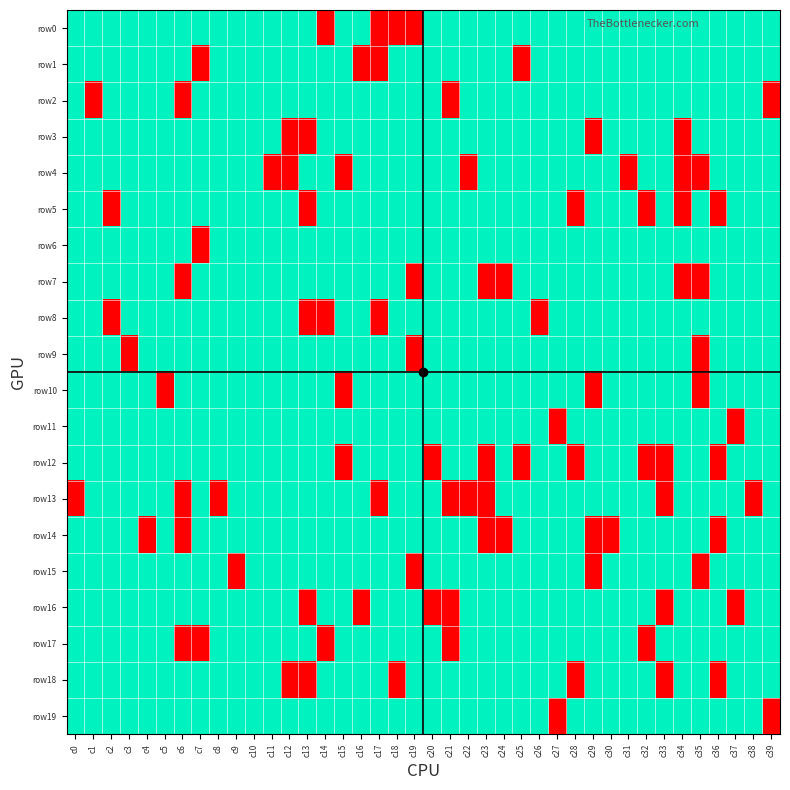

What is the difference between the highest and lowest values at c11?

1